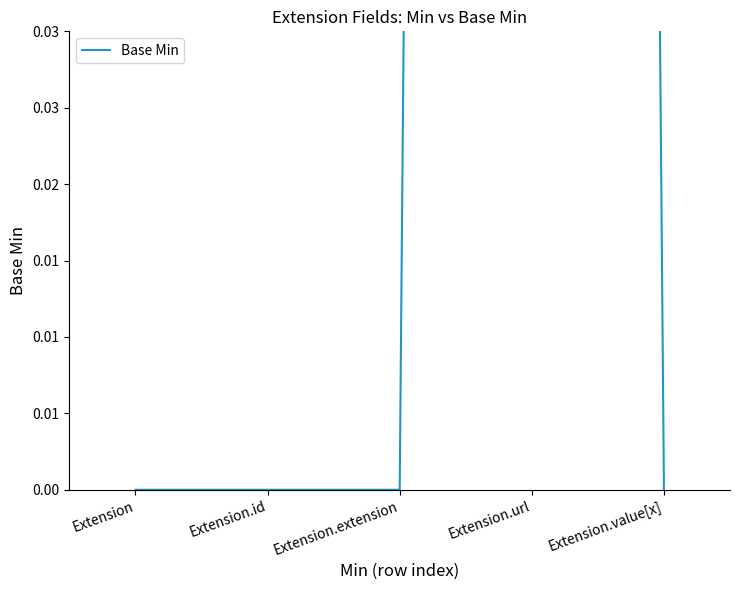

True or false: the data shows 0 at Extension.id.

True